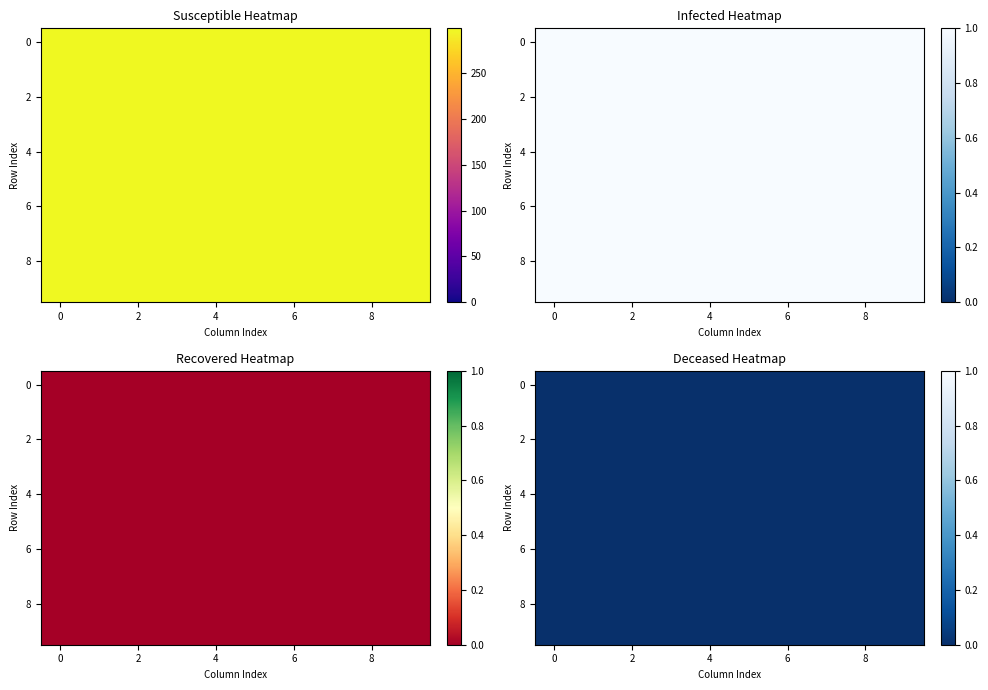

Is the value of 5 at 5 greater than the value of 1 at 4?

No